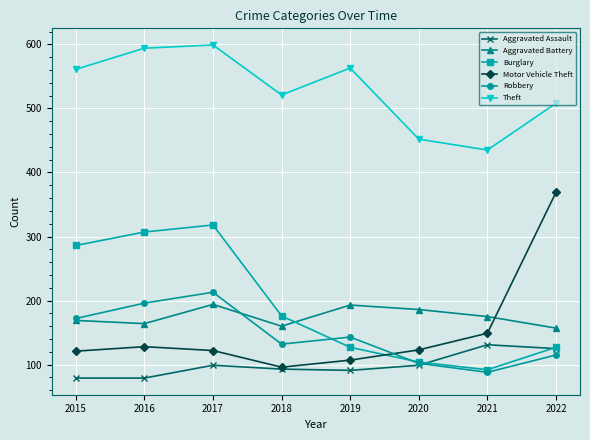

At how many categories does at least one series exceed 263?

8